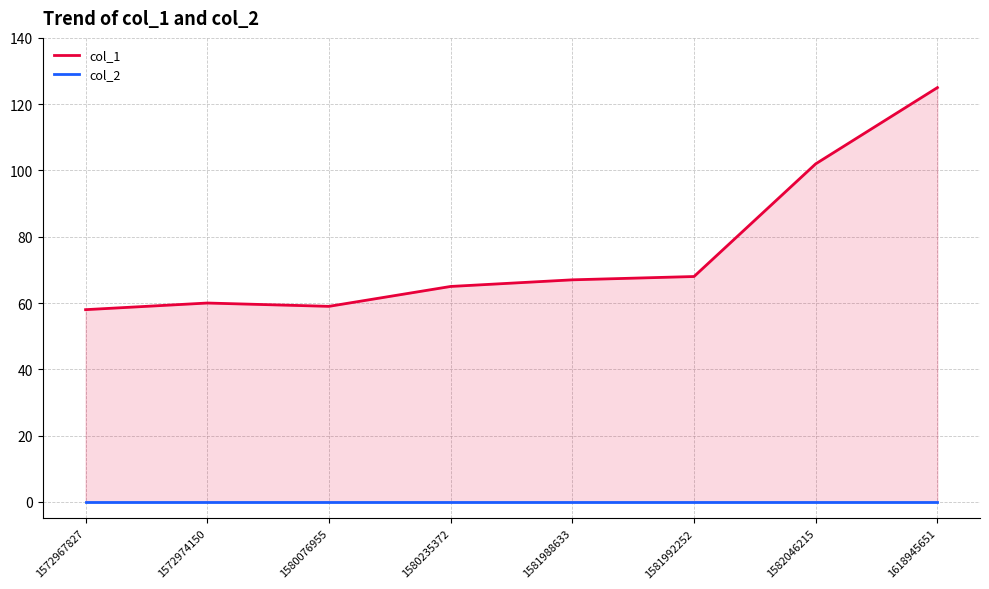

Which series has the largest total across all categories?

col_1